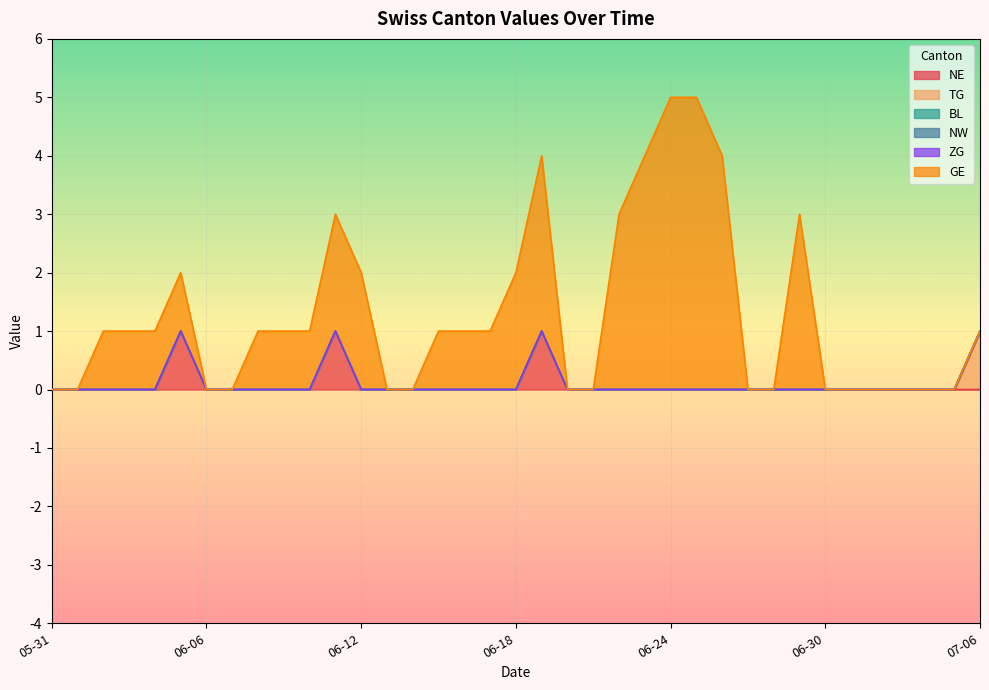

Does the chart display data point markers on the line(s)?

No